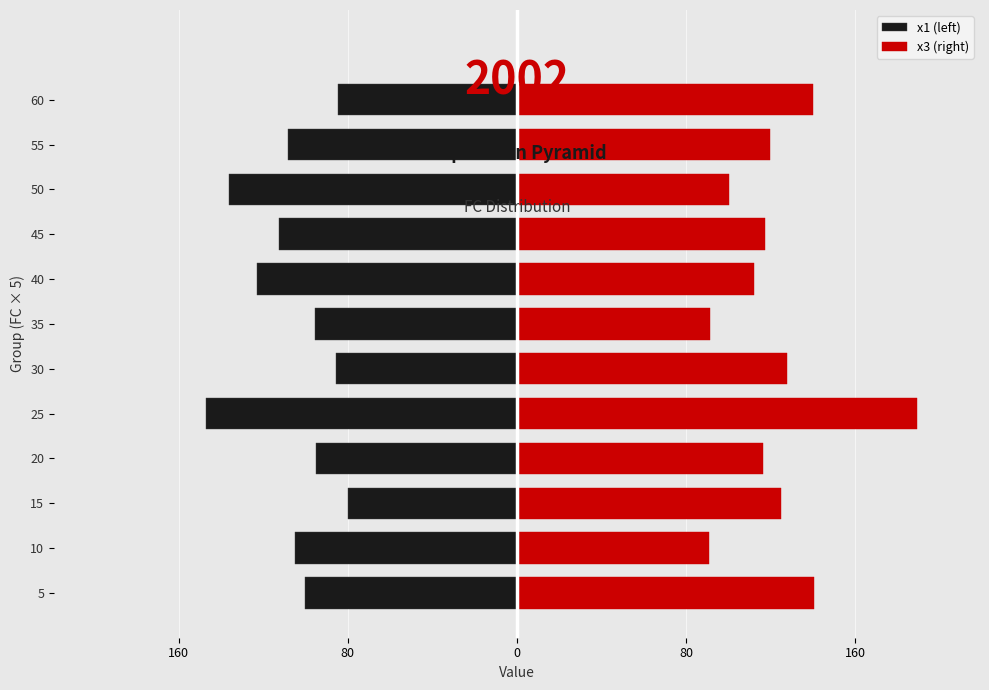

What is the value of the x1 (left) bar at the 7th from the left?

-95.4